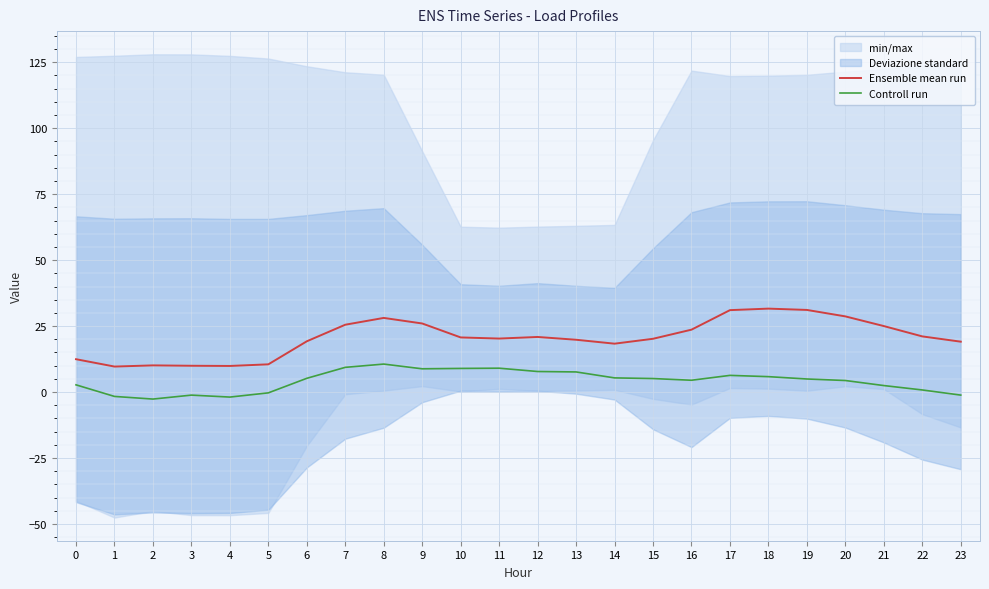

Which category has the highest value across all series?

18